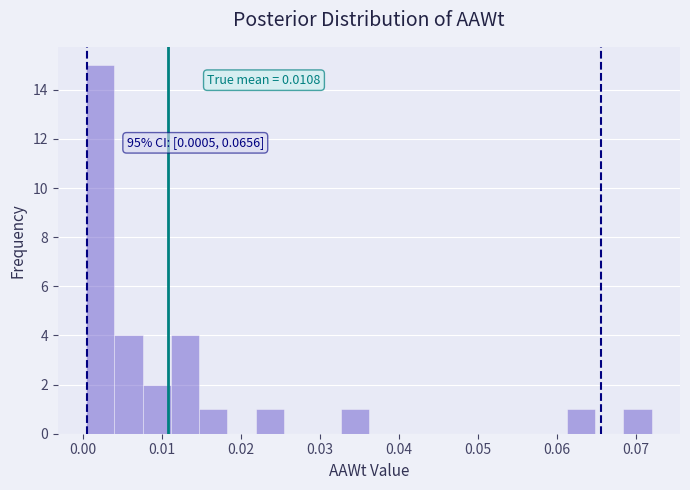

Read against the x-axis, roughly where is the centre of the tallest bar?

0.002